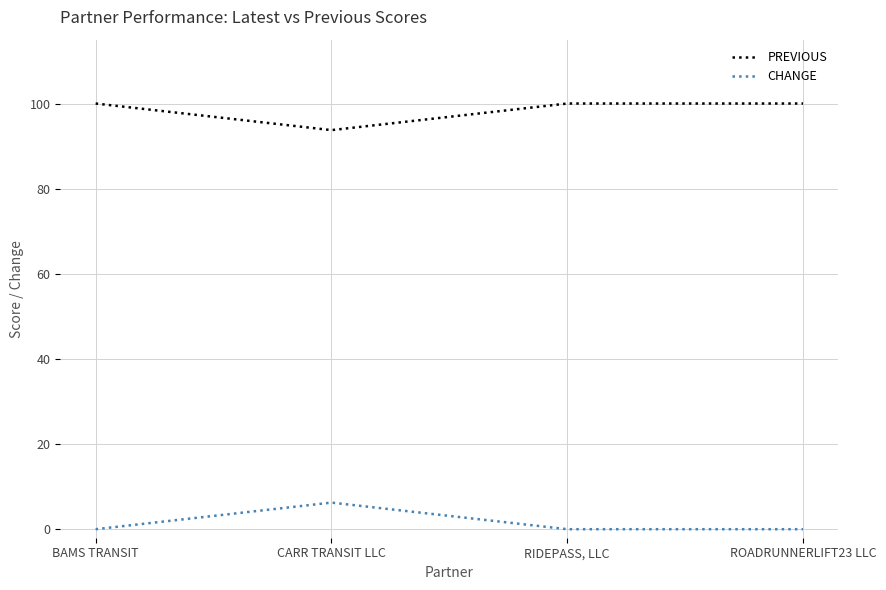

True or false: PREVIOUS has more than 2 interior local peaks.

False